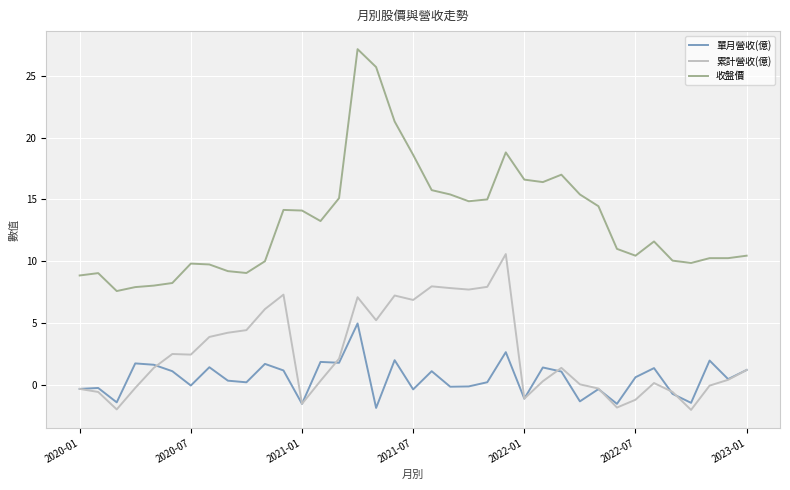

Which series has the largest range (max minus min)?

收盤價